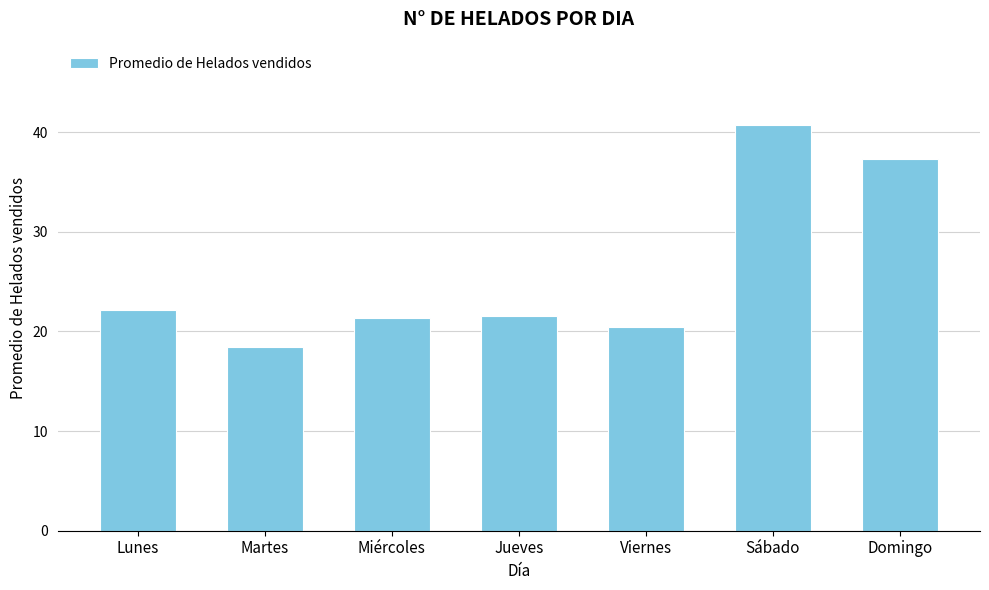

Is it true that the value at Sábado is 40.7?

True